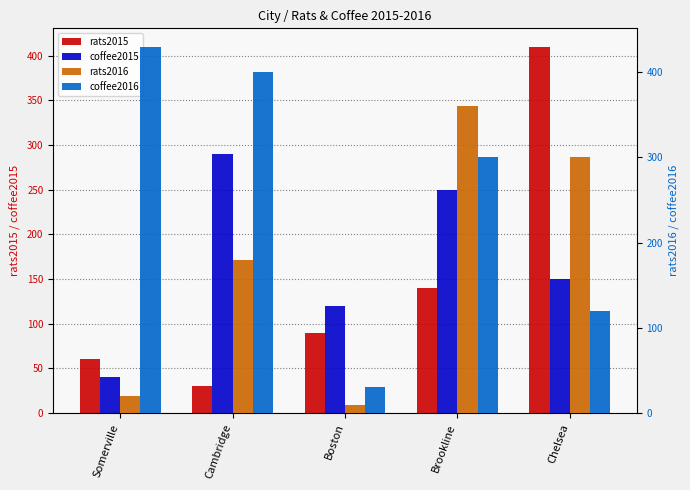

How many groups of bars are there?

5